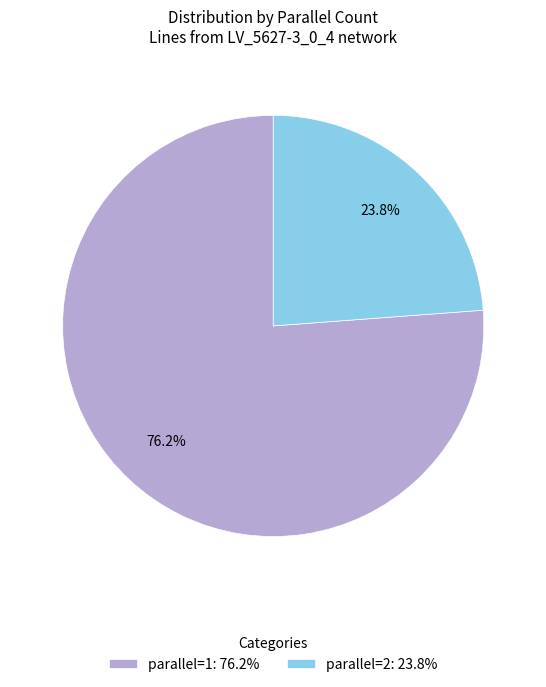

The parallel=1 slice represents 76% of the pie. True or false?

True